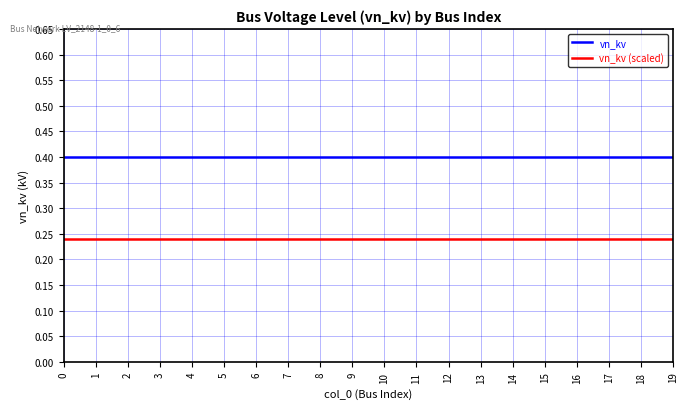

What is the highest value of the vn_kv series?

0.4